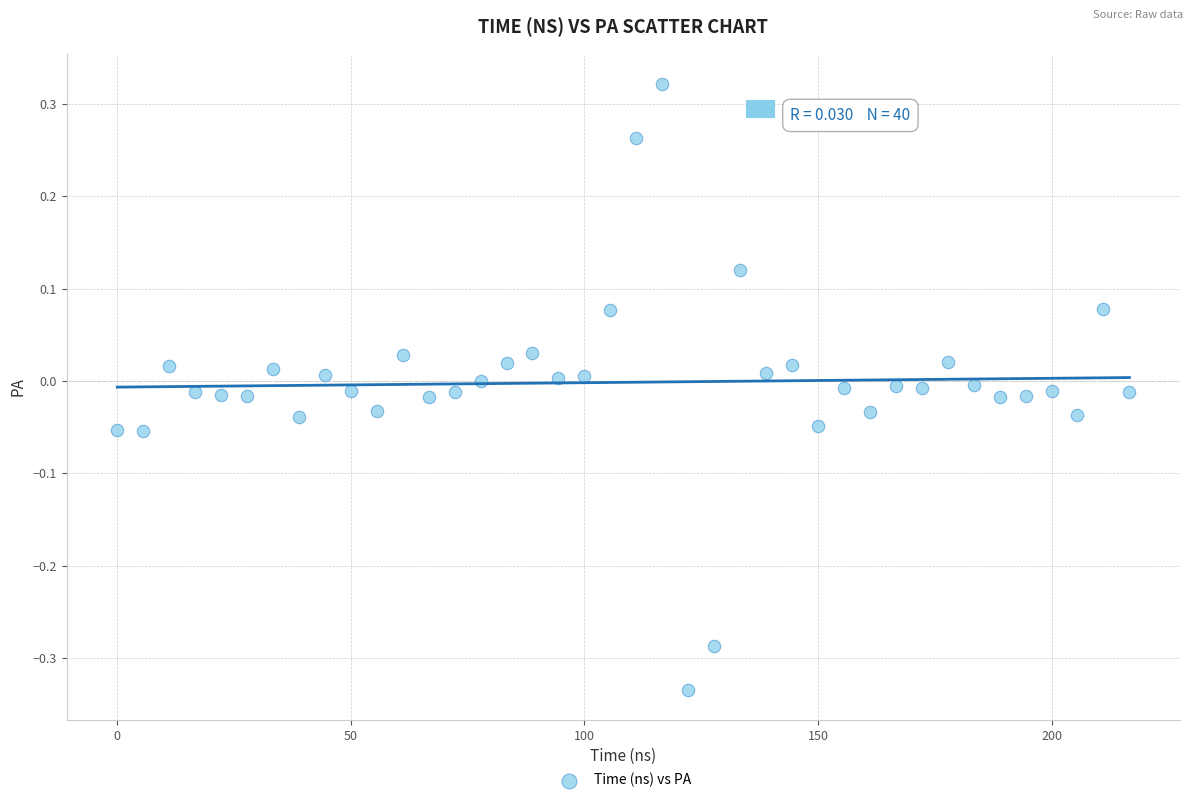

What is the range of X values (max minus min)?

216.7